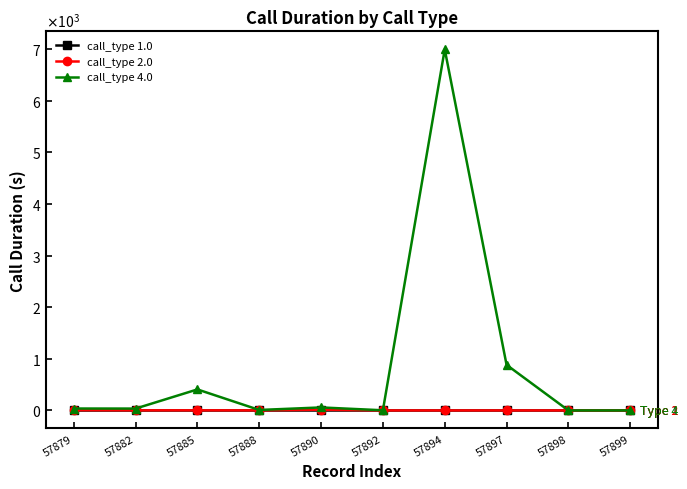

True or false: call_type 4.0 and call_type 1.0 intersect in this chart.

False